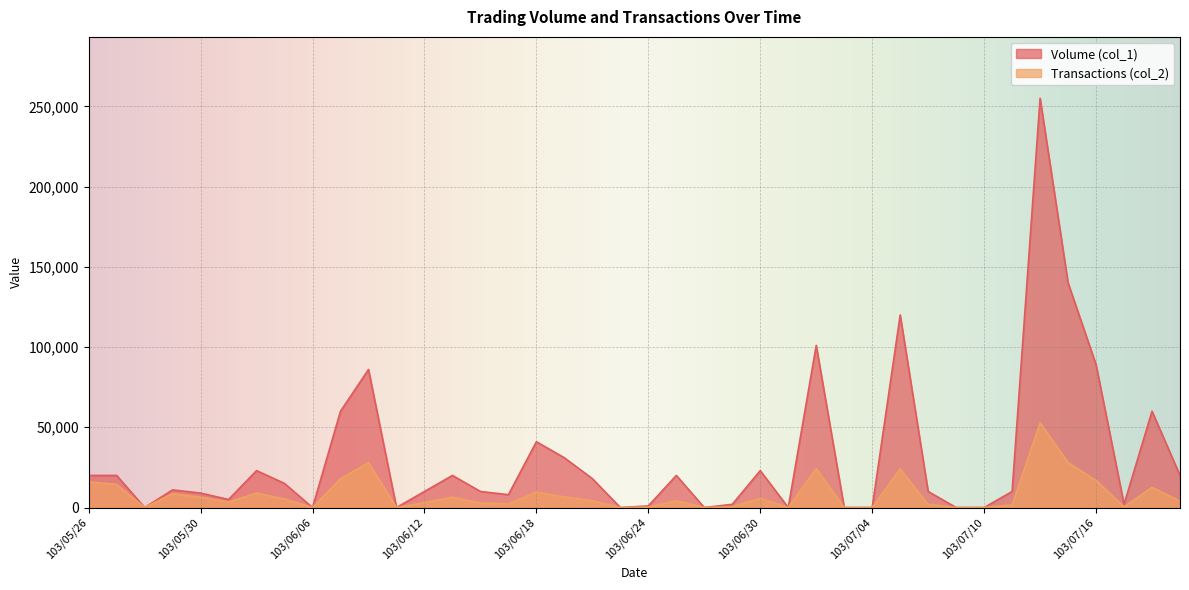

What position from the left is 103/06/09?

10